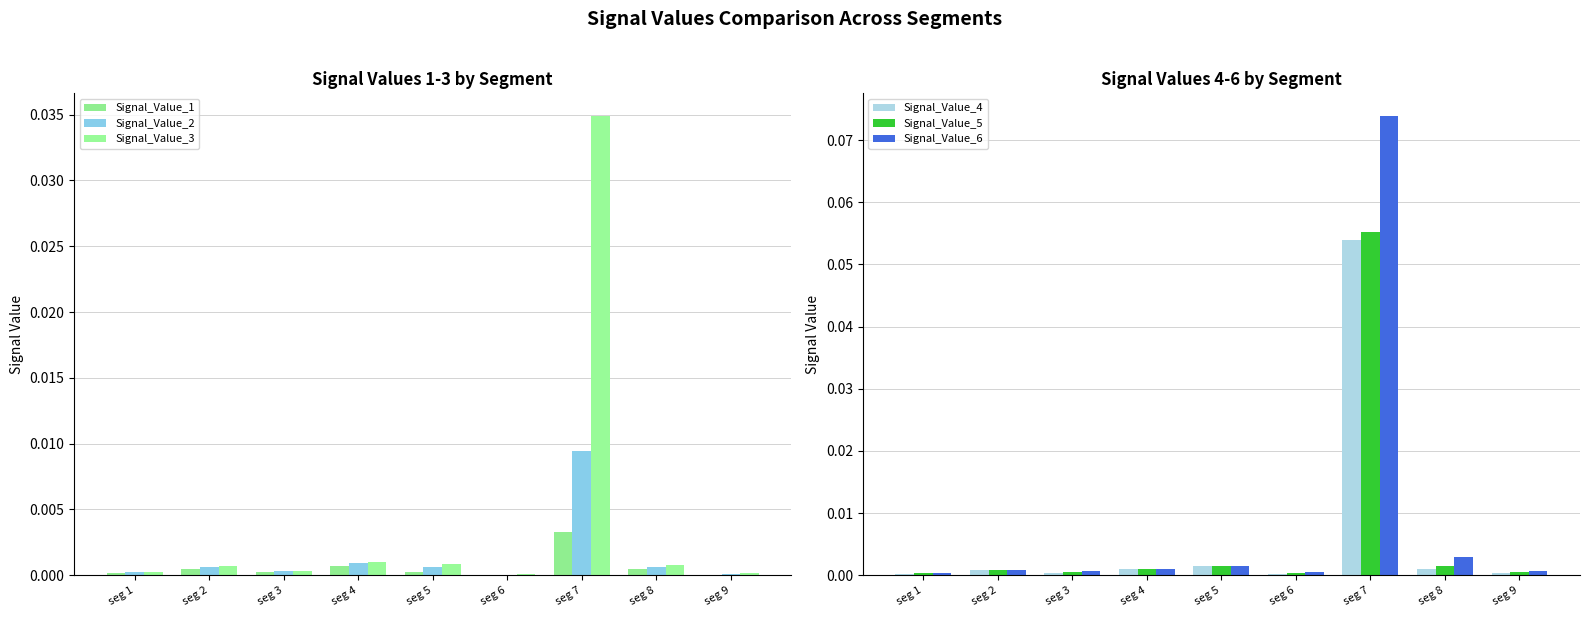

Reading left to right, list all the values displayed in this chart.

Signal_Value_1: 0.0	0.0	0.0	0.0	0.0	0.0	0.0	0.0	0.0
Signal_Value_2: 0.0	0.0	0.0	0.0	0.0	0.0	0.0	0.0	0.0
Signal_Value_3: 0.0	0.0	0.0	0.0	0.0	0.0	0.0	0.0	0.0
Signal_Value_4: 0.0	0.0	0.0	0.0	0.0	0.0	0.1	0.0	0.0
Signal_Value_5: 0.0	0.0	0.0	0.0	0.0	0.0	0.1	0.0	0.0
Signal_Value_6: 0.0	0.0	0.0	0.0	0.0	0.0	0.1	0.0	0.0